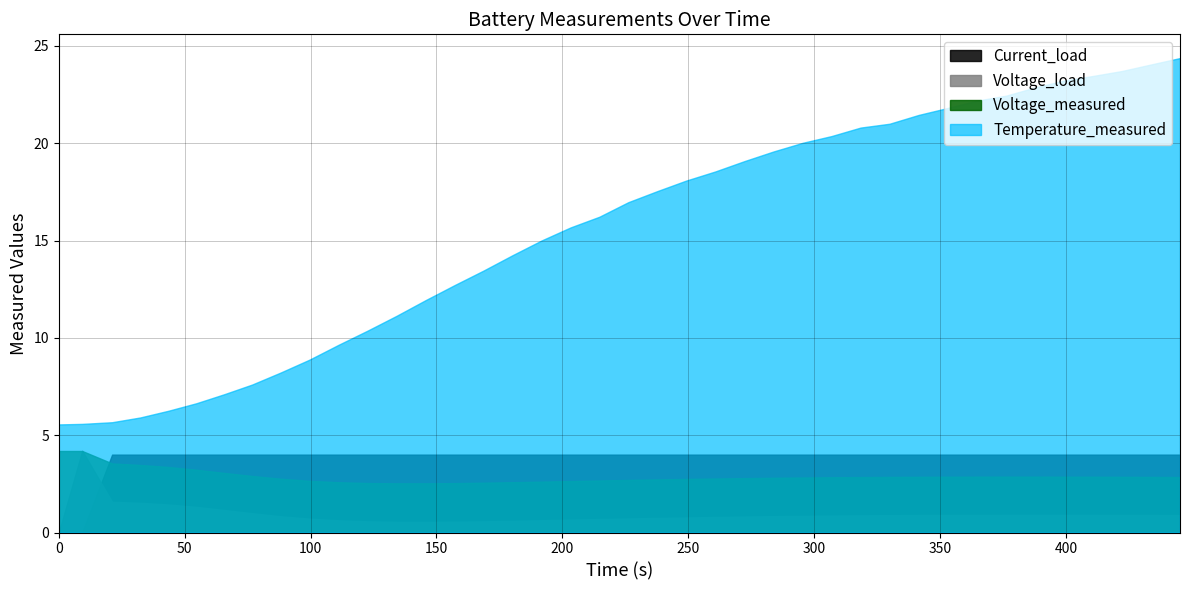

How many lines are shown in the chart?

4